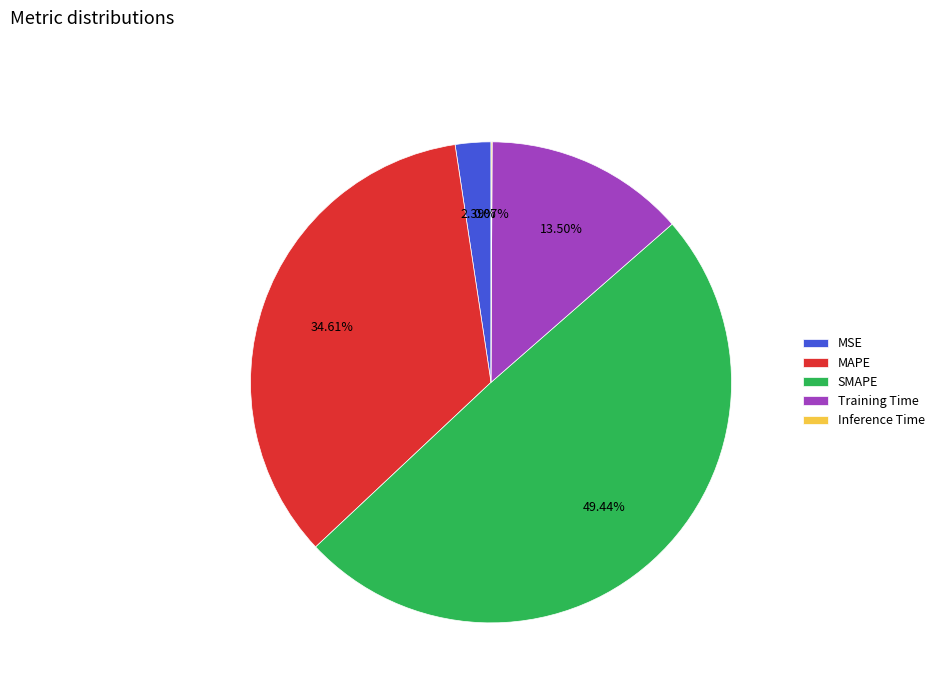

Between MAPE and Training Time, which is larger?

MAPE